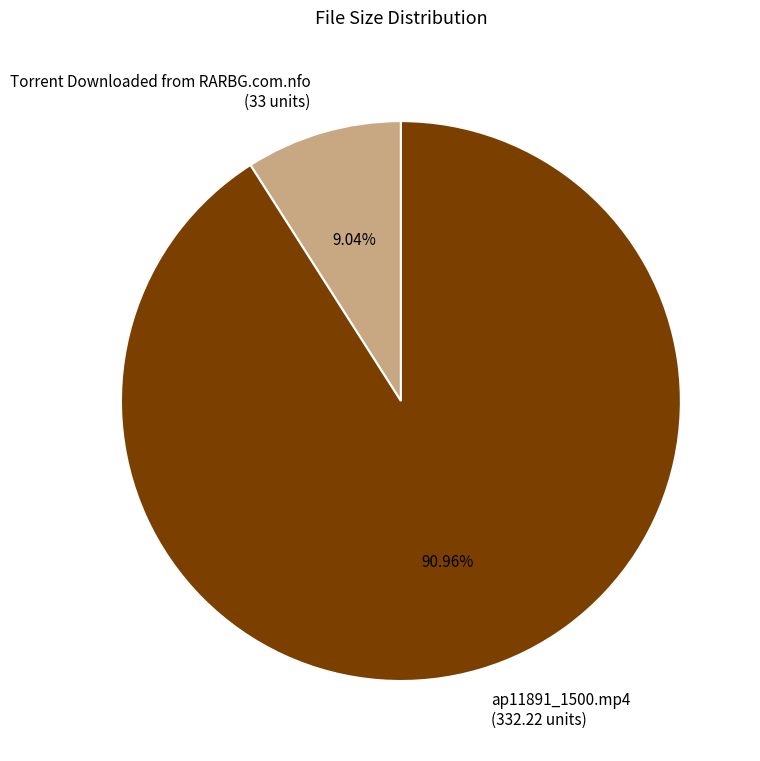

To the nearest percent, what portion does ap11891_1500.mp4 represent?

91%